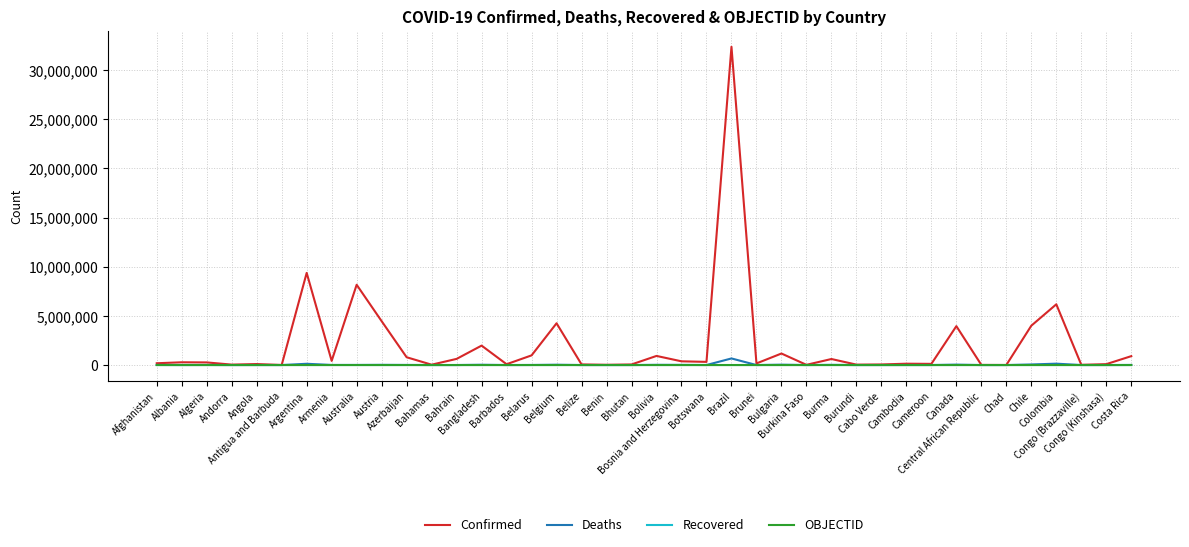

Which series has the largest range (max minus min)?

Confirmed